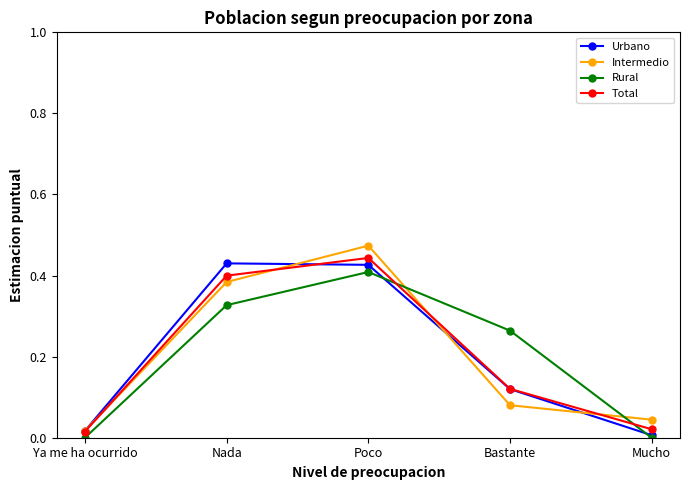

What is the label of the 3rd point from the right?

Poco